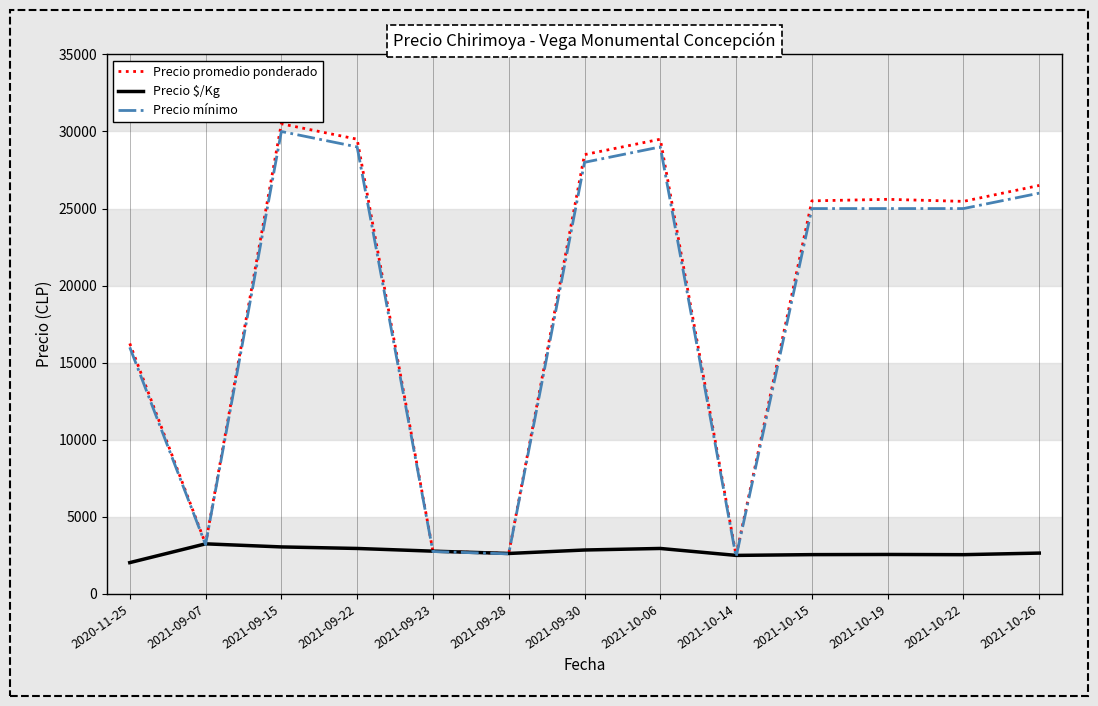

At which category does the chart reach its peak across all series?

2021-09-15